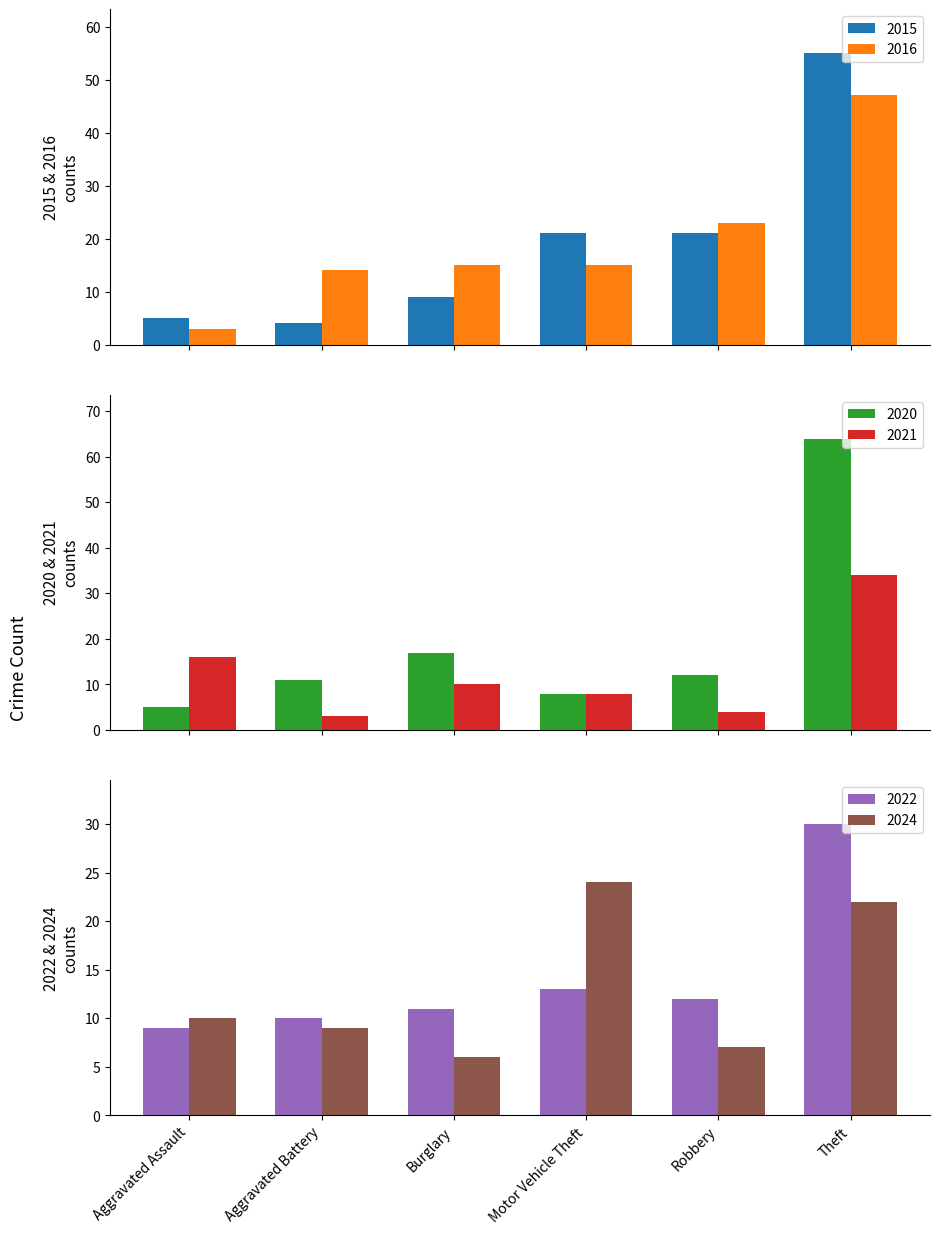

Which series changed the most between Burglary and Theft?

2020